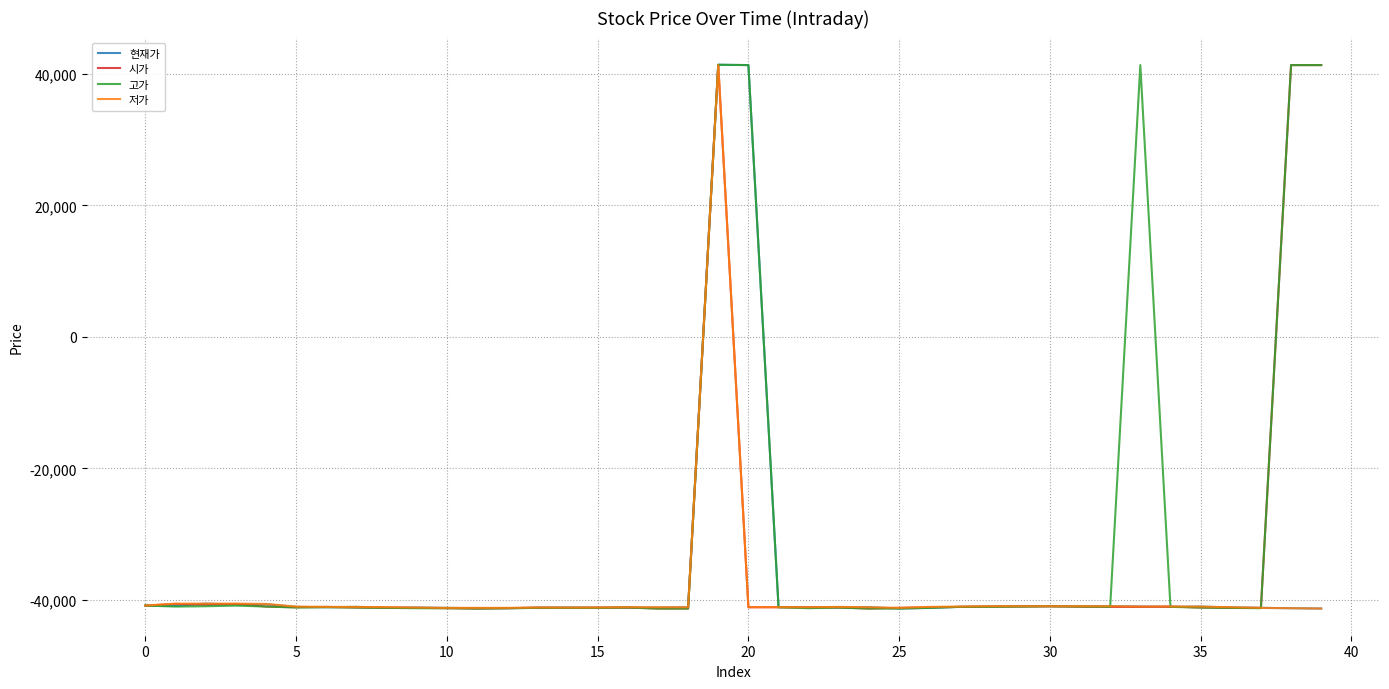

What are all the series names shown in the legend?

현재가, 시가, 고가, 저가